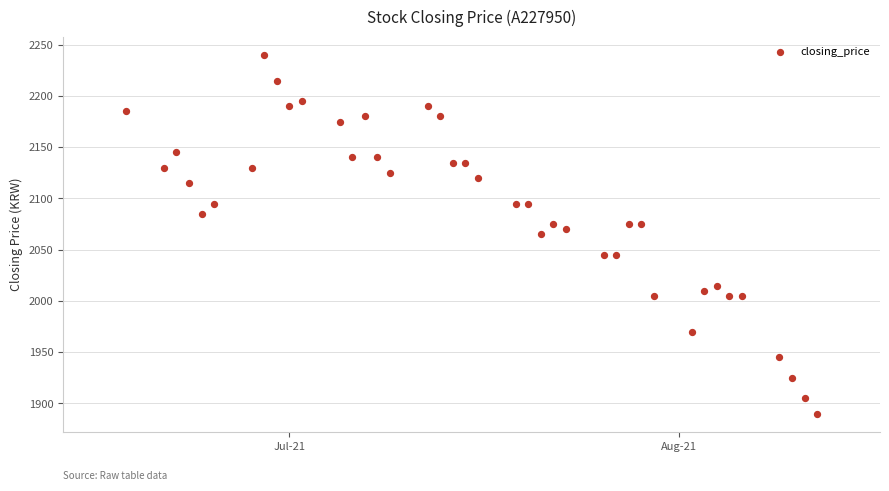

What is the range of Y values (max minus min)?

350